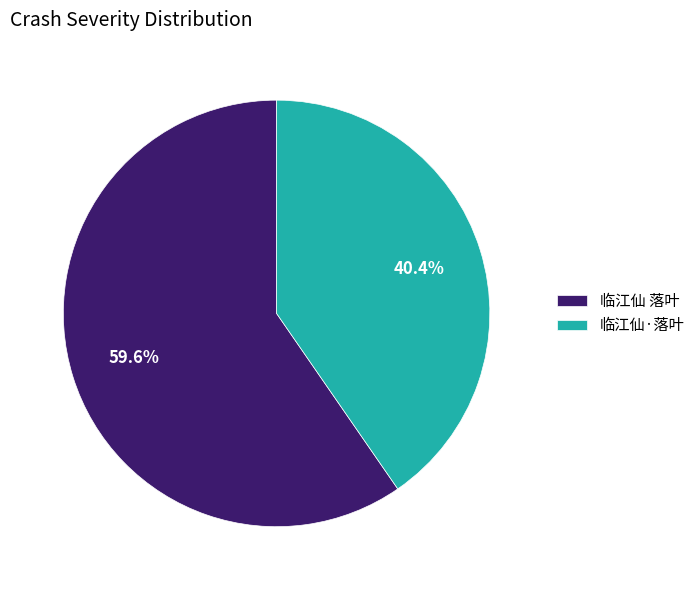

What percentage is the 临江仙·落叶 slice, to the nearest percent?

40%